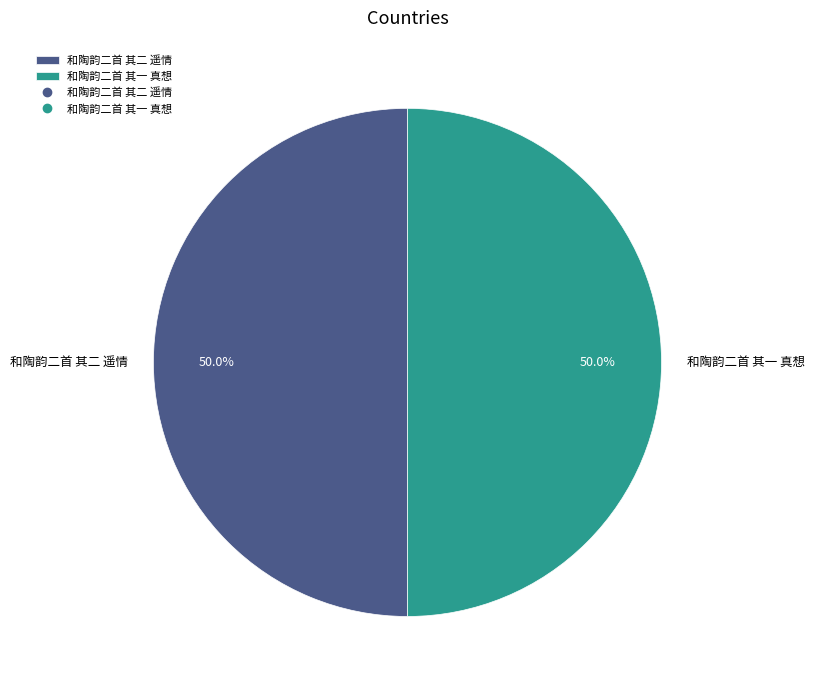

To the nearest percent, what percentage of the pie is 和陶韵二首 其一 真想?

50%